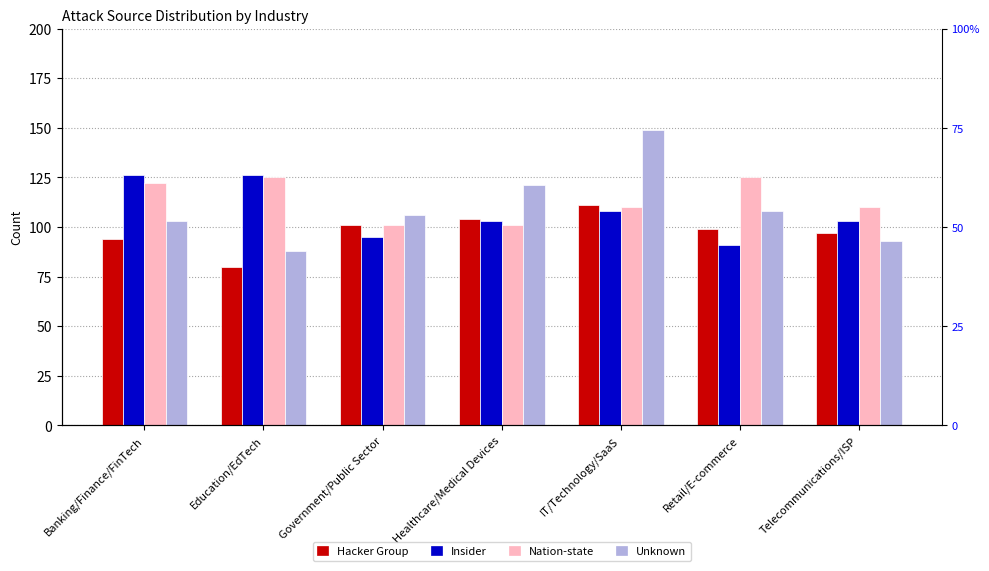

What is the label of the 7th bar from the left?

Telecommunications/ISP